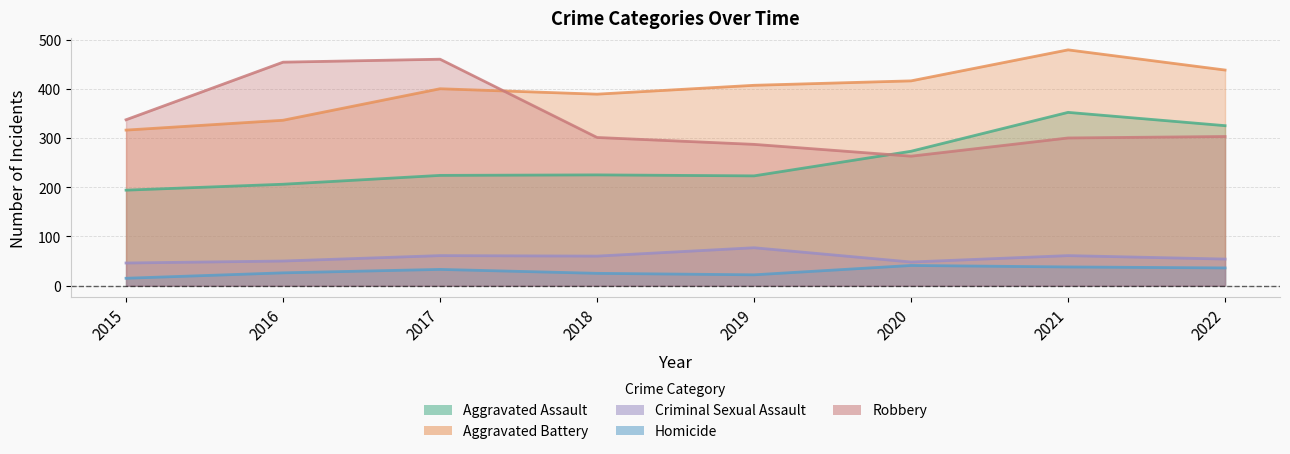

List the labels in order of Aggravated Battery value, largest first.

2021, 2022, 2020, 2019, 2017, 2018, 2016, 2015